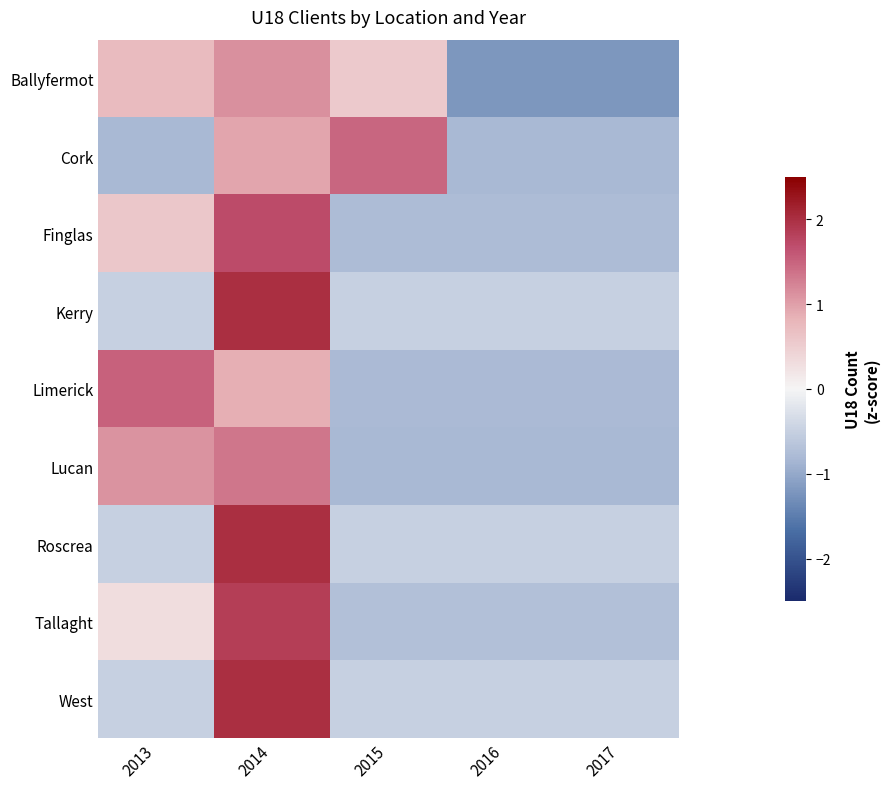

Which has a higher value, 2013 or 2017?

2013